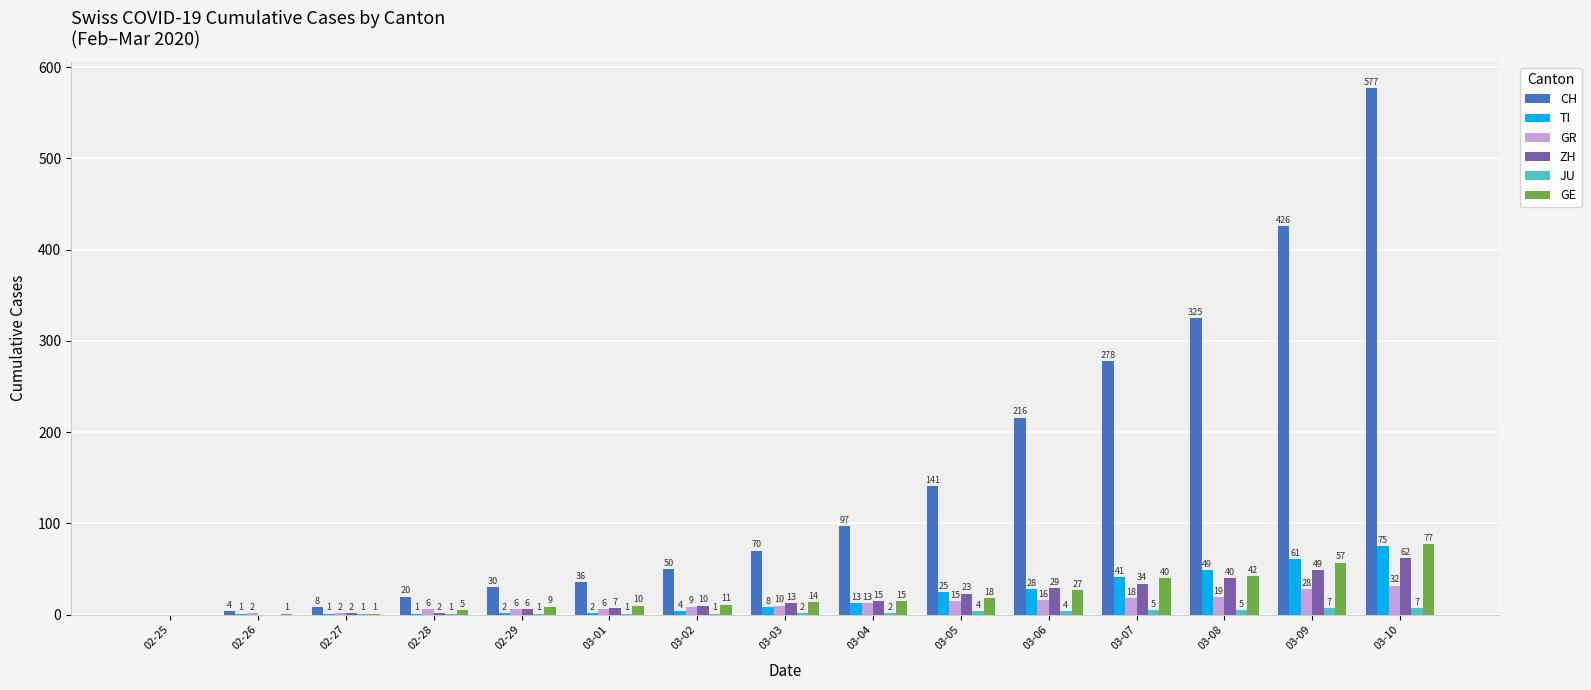

Which series has the widest spread of values?

CH